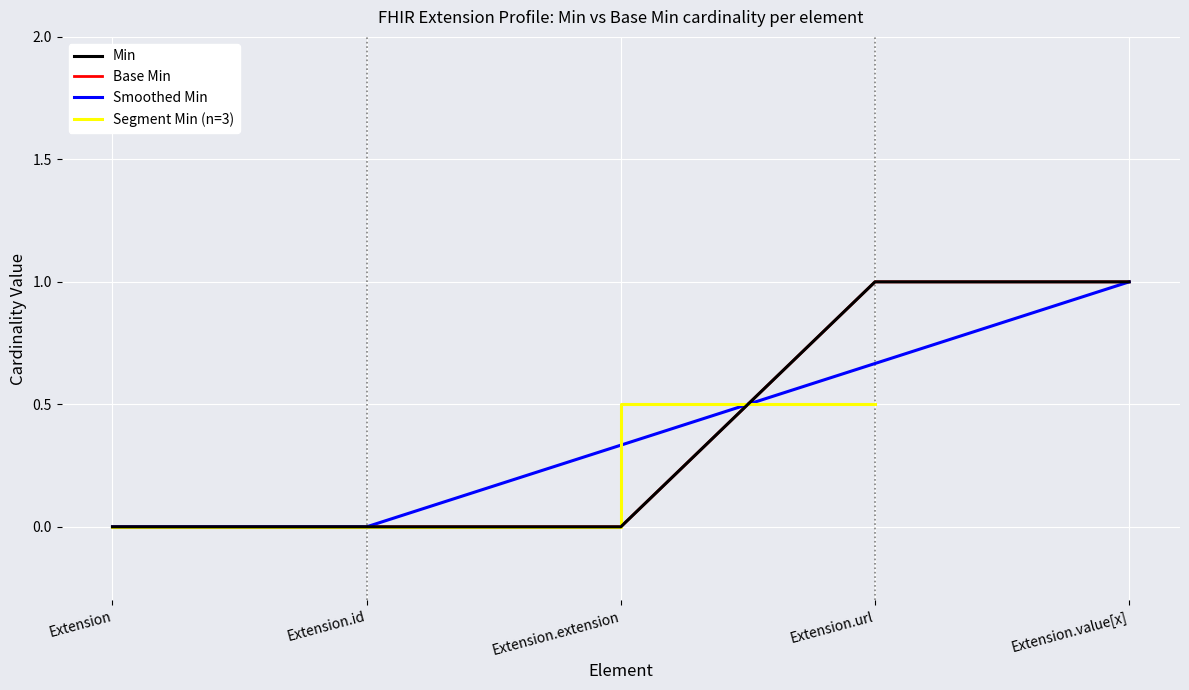

Is it true that Min equals 0 at Extension.extension?

True